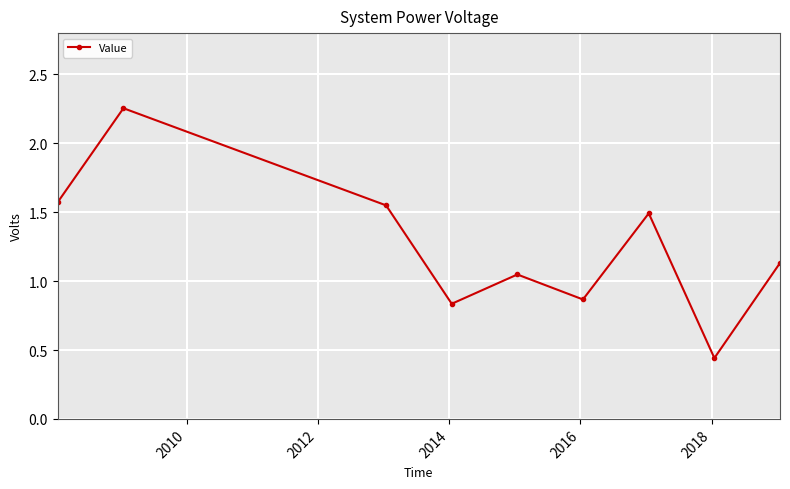

What is the sum of all values?

11.2